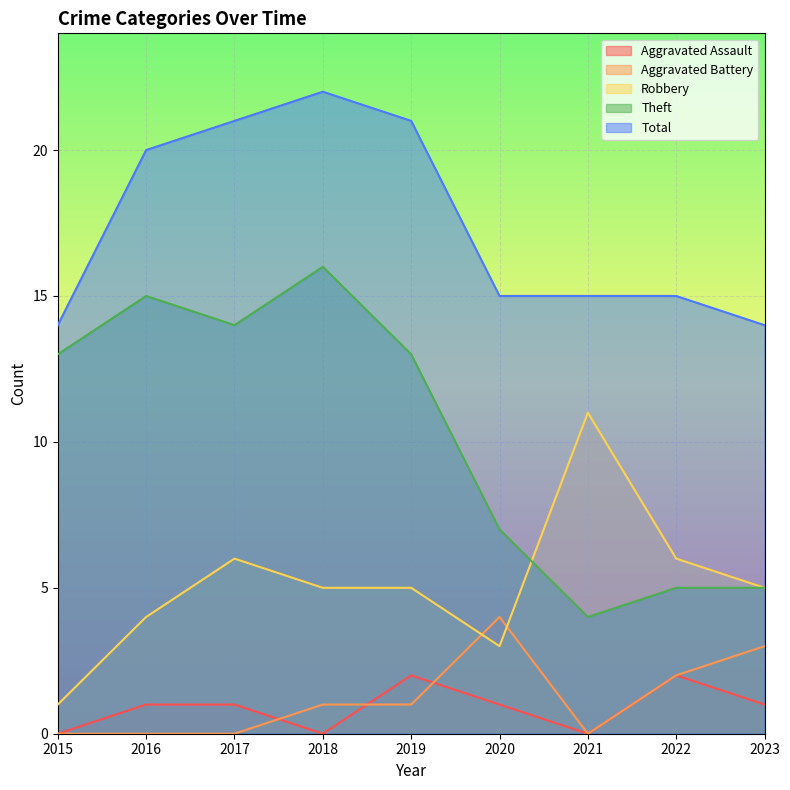

Which series has the widest spread of values?

Theft